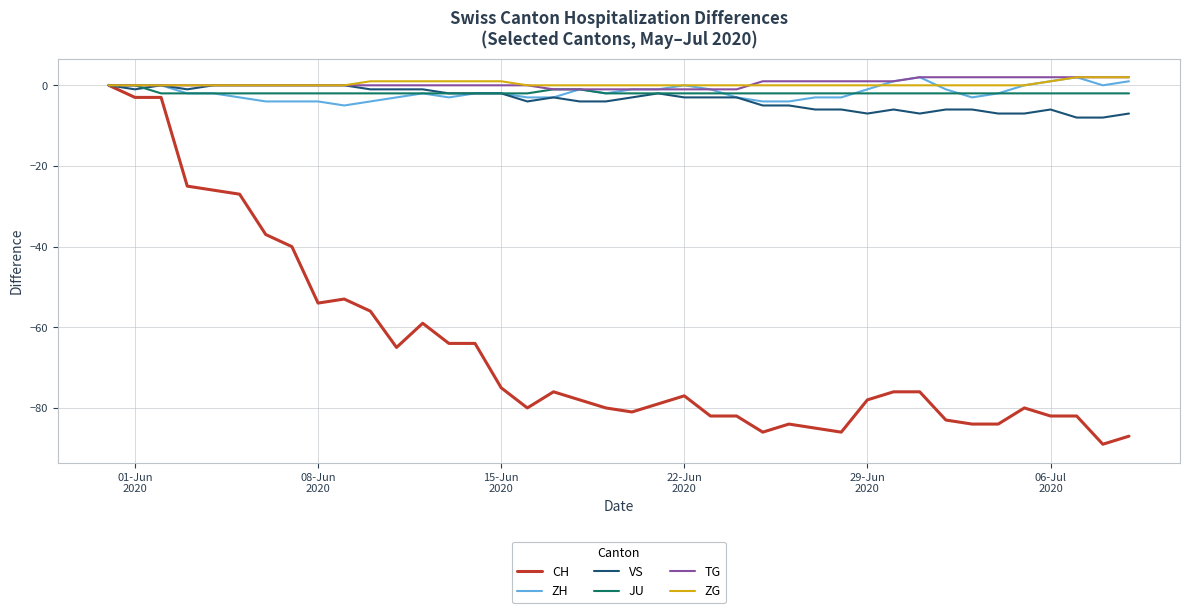

What is the difference between the second highest and second lowest values in the VS series?

8